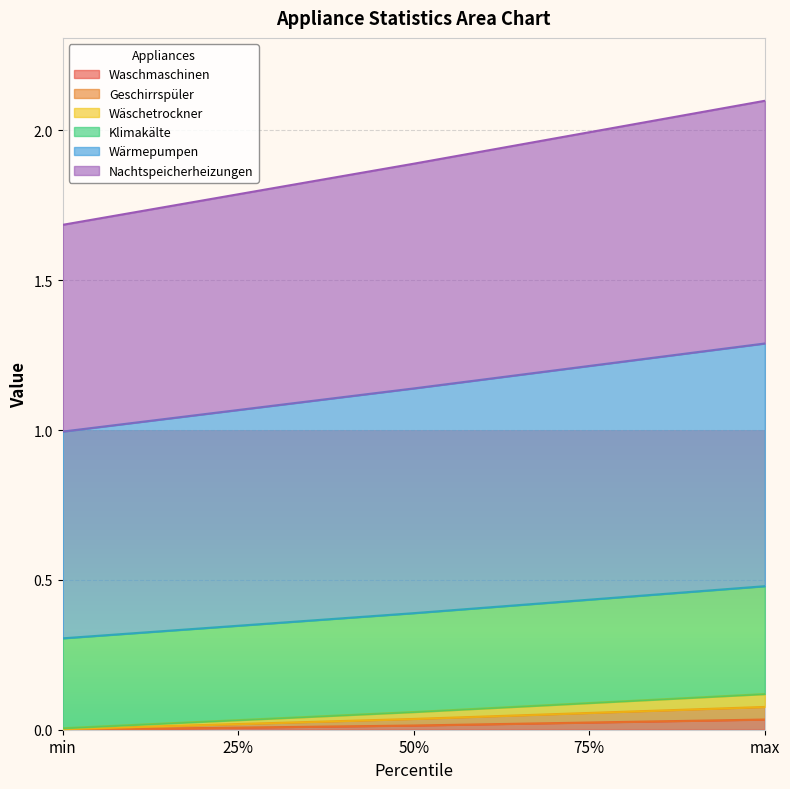

The Wärmepumpen series shows 0.1 at max. True or false?

False